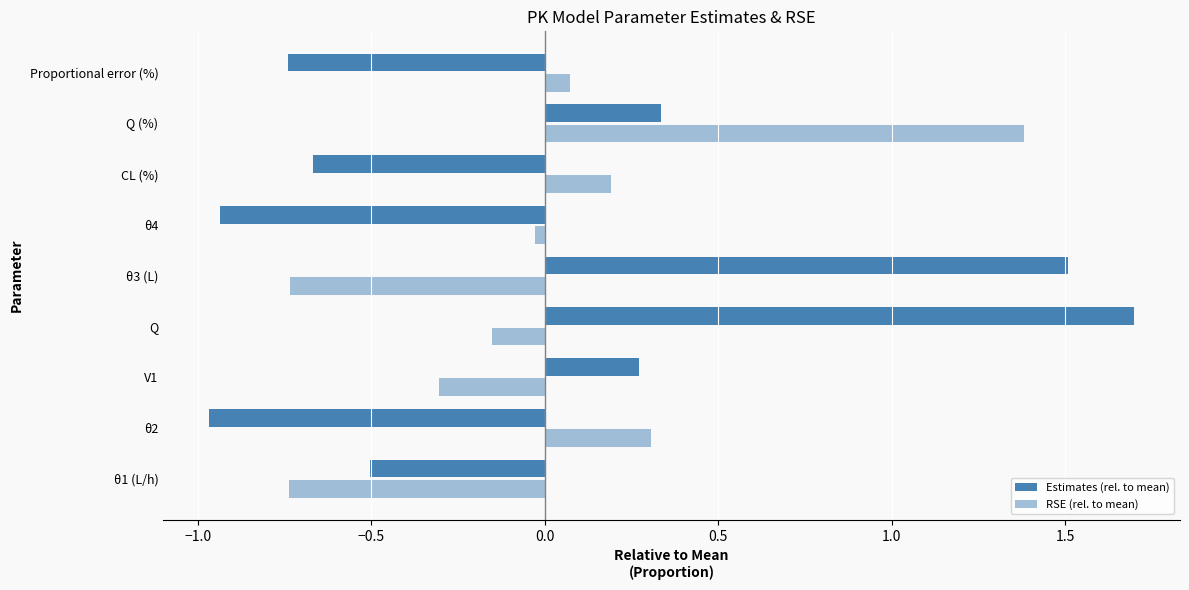

How many data points does each series have?

9